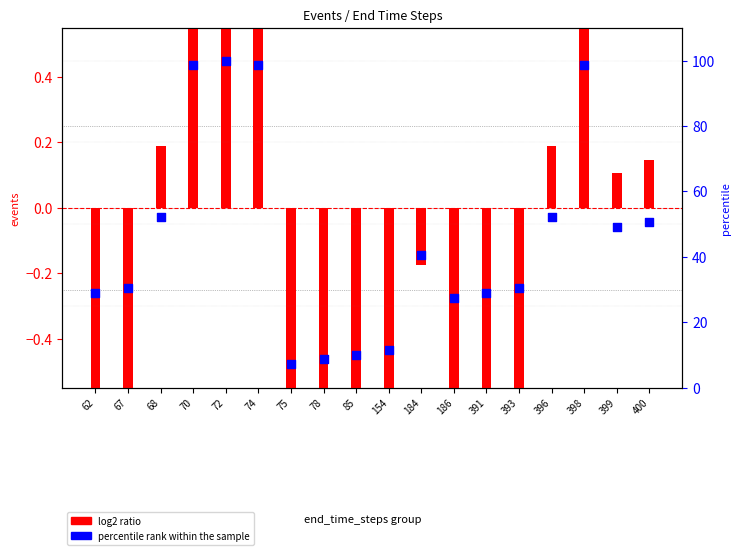

At which category is the sum across all series the highest?

72